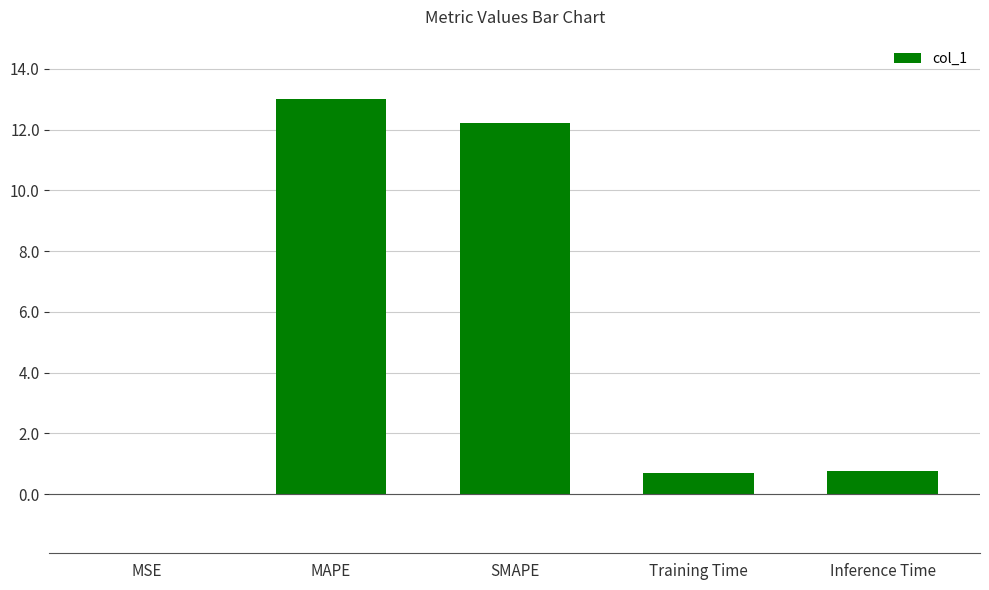

What is the sum of the values at SMAPE and Inference Time?

13.0